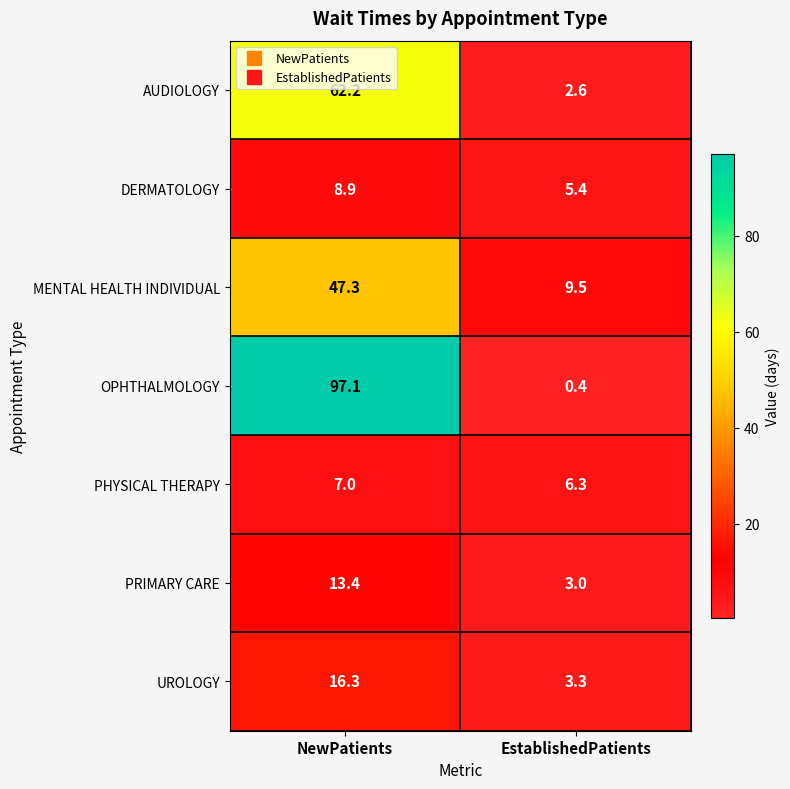

Is it true that OPHTHALMOLOGY equals 0.4 at EstablishedPatients?

True